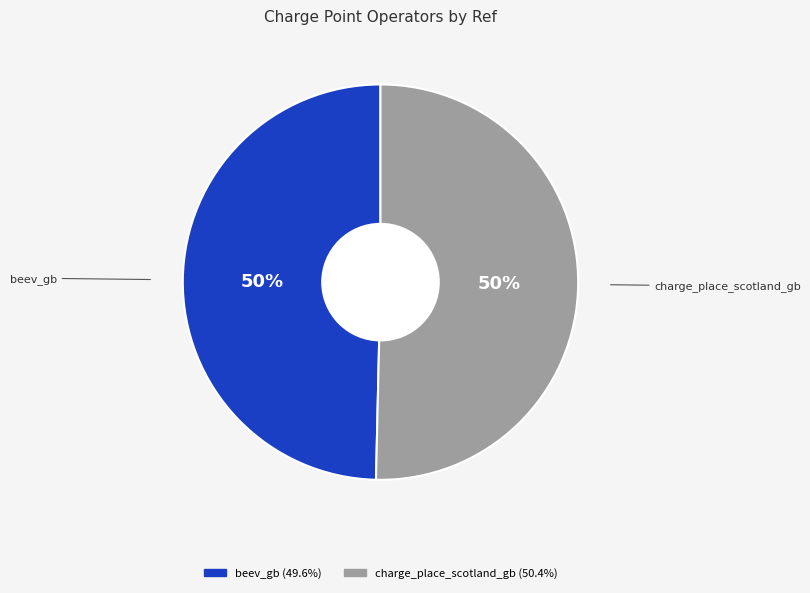

Count the number of slices in the pie.

2